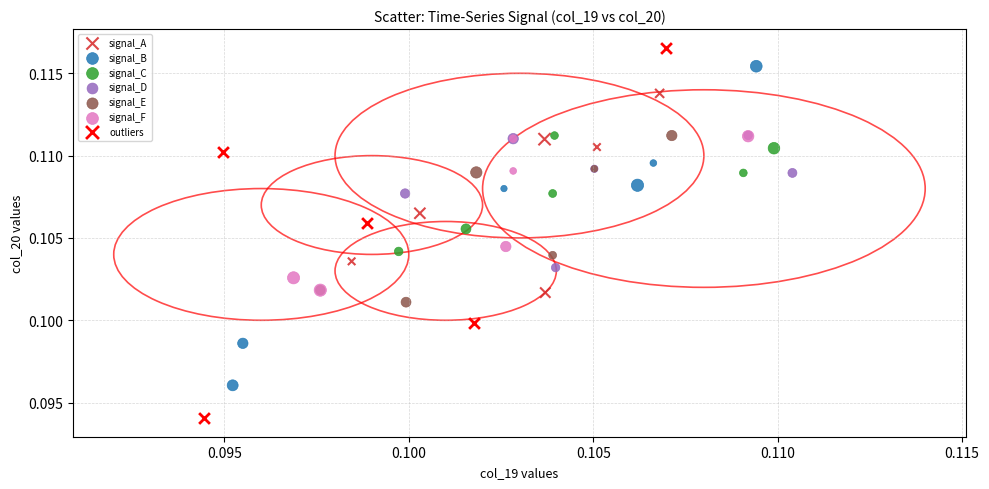

Which series has the largest Y range (max minus min)?

outliers